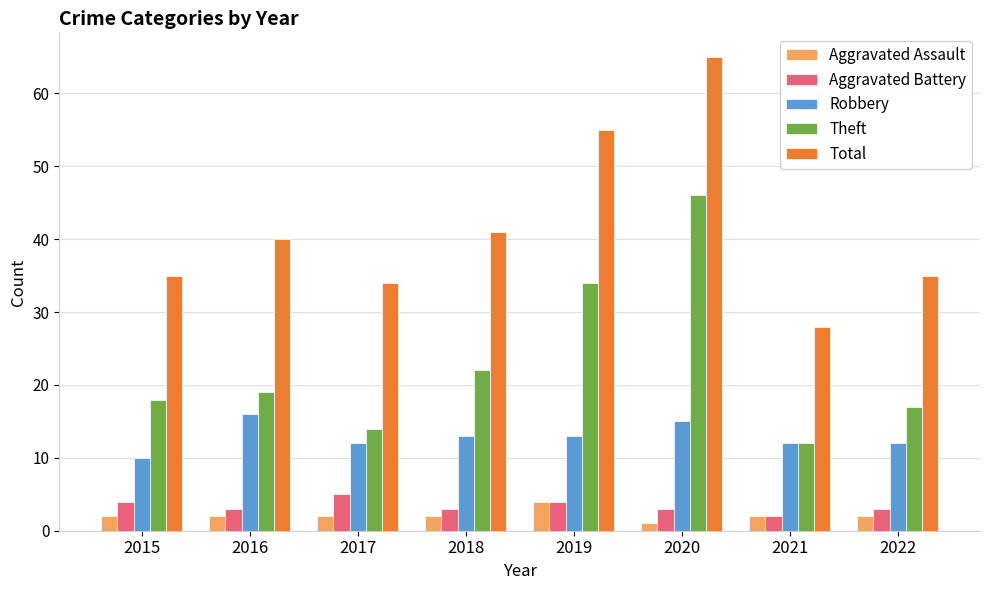

At which label is Theft closest to 29?

2019